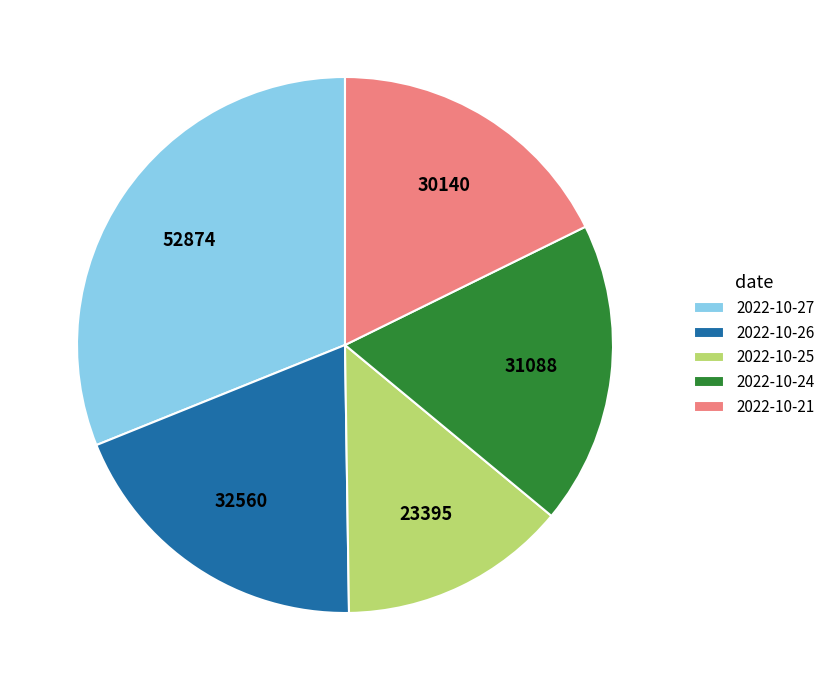

How many segments does this pie chart have?

5